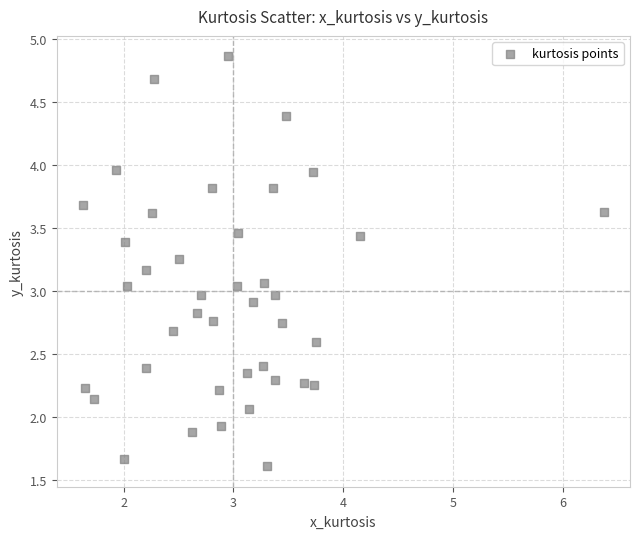

Count the number of points in this scatter plot.

40